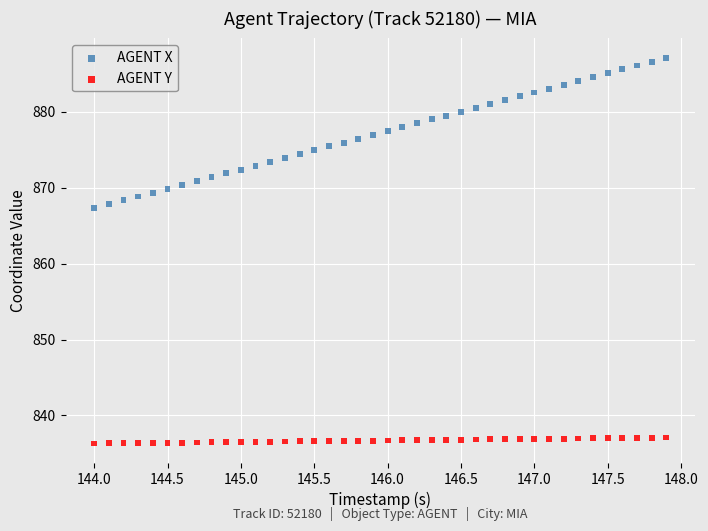

Which series contains the lowest Y value?

AGENT Y